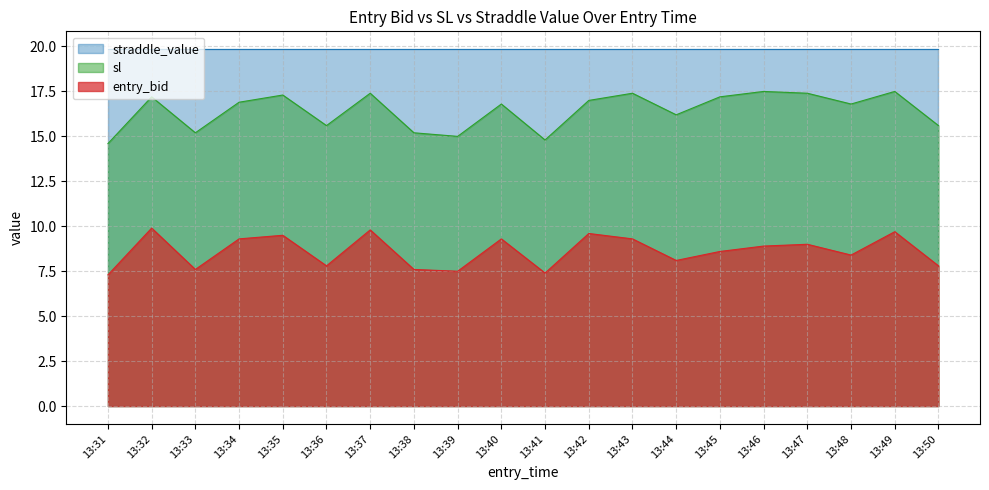

At which label is sl closest to 16?

13:44